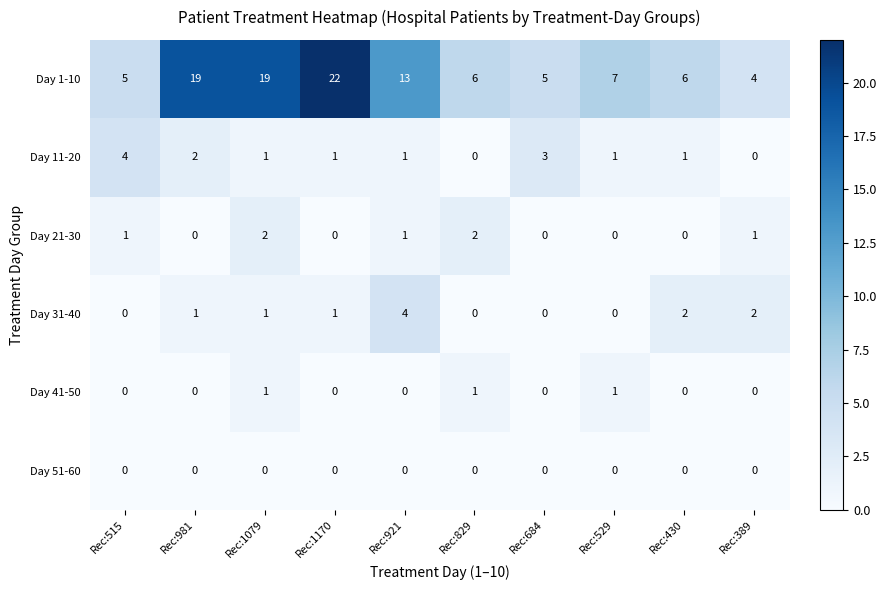

What is the maximum value shown in the chart?

22